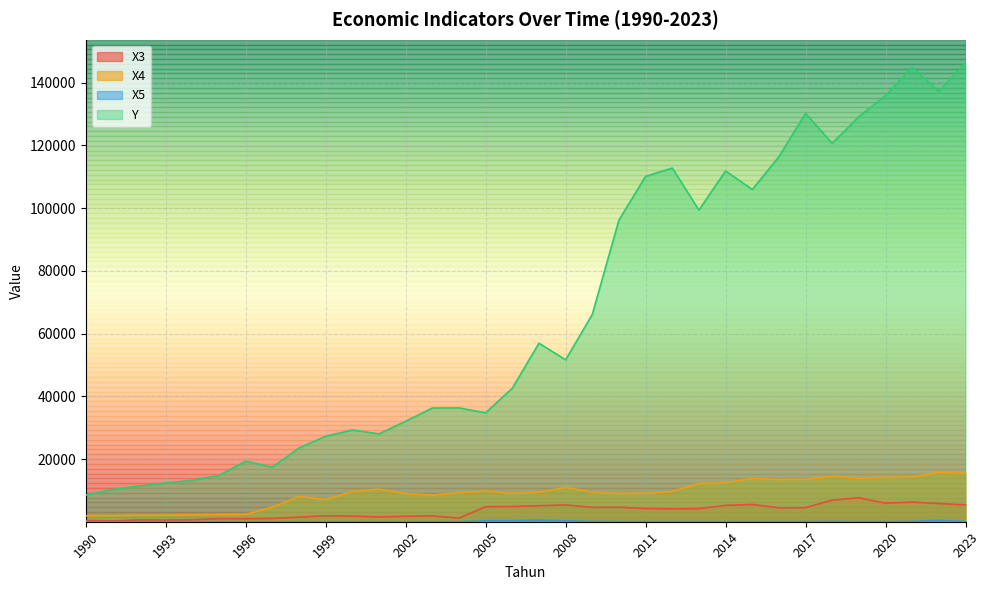

Between 2006 and 2005, which is larger?

2006